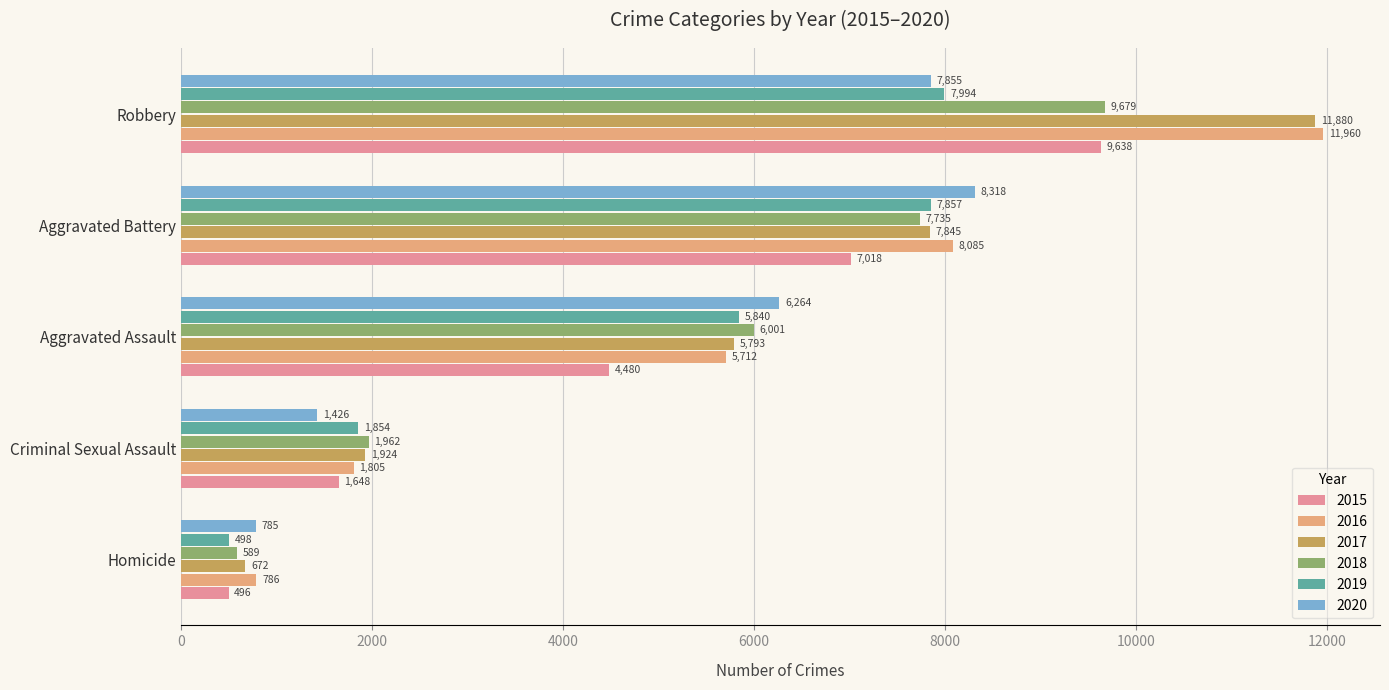

The value of 2019 at Aggravated Assault is 2152. True or false?

False